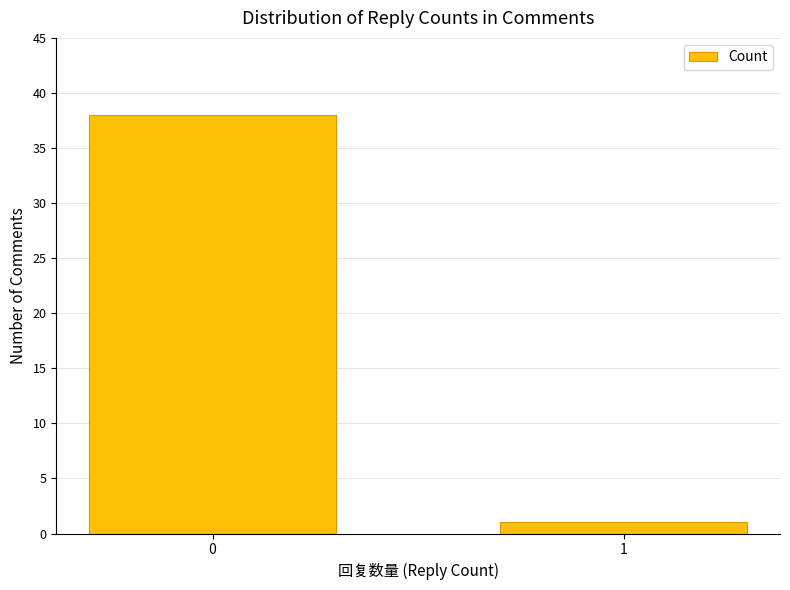

What is the average value?

20